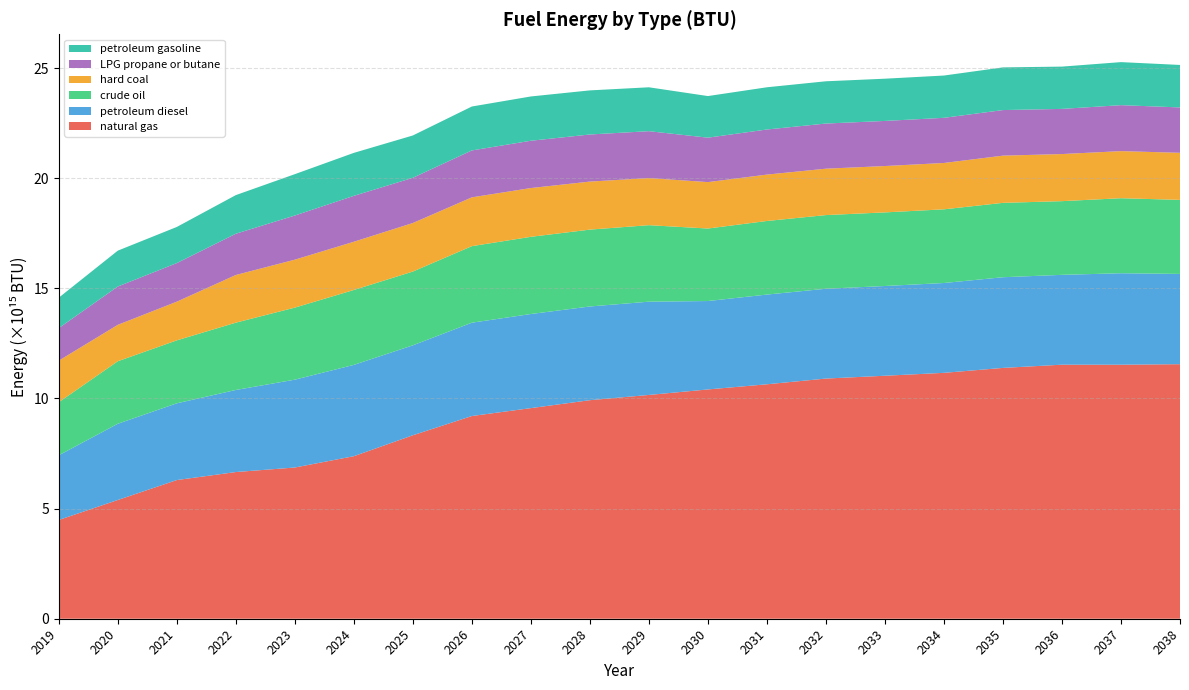

Reading left to right, what are all the values shown in this chart?

natural gas: 2019=4483330999999999.5	2020=5390441000000000.0	2021=6295250000000000.0	2022=6659064000000000.0	2023=6864997000000000.0	2024=7378416000000000.0	2025=8329083000000000.0	2026=9202187999999998.0	2027=9561375000000000.0	2028=9921309000000000.0	2029=10159161000000000.0	2030=10409156000000000.0	2031=10643183000000000.0	2032=10902959000000000.0	2033=11031044000000000.0	2034=11162860000000000.0	2035=11386827000000000.0	2036=11532693999999998.0	2037=11532209999999998.0	2038=11555552000000000.0
petroleum diesel: 2019=2936702875000000.0	2020=3460518686175369.5	2021=3484349063349082.0	2022=3725884254489985.0	2023=3988020161996417.5	2024=4145713428900719.5	2025=4082983268909233.5	2026=4236858624779195.0	2027=4272312087811618.5	2028=4254253421377059.5	2029=4234217565916288.0	2030=4013344114408023.0	2031=4073071648282498.5	2032=4077263260880539.5	2033=4073972752664808.5	2034=4078349721238446.5	2035=4116535865964218.0	2036=4078922144104258.0	2037=4152238170273178.0	2038=4098053553851091.5
crude oil: 2019=2408884127644000.0	2020=2838553606327407.5	2021=2858100908105265.0	2022=3056224556622747.5	2023=3271246318699308.0	2024=3400597098758084.5	2025=3349141540208240.0	2026=3475360609064745.0	2027=3504441959137935.5	2028=3489629008426799.0	2029=3473194232333483.0	2030=3292018752823590.5	2031=3341011352503441.5	2032=3344449599233340.5	2033=3341750499818063.0	2034=3345340788169666.5	2035=3376663670272892.0	2036=3345810328471987.5	2037=3405949136944480.0	2038=3361503216462435.0
hard coal: 2019=1888127795000000.0	2020=1652583388428315.0	2021=1756753854277091.5	2022=2163871748624480.8	2023=2176456918490581.5	2024=2189519495089775.5	2025=2204163135115152.5	2026=2216103053758248.8	2027=2214105545984458.2	2028=2180398097126304.0	2029=2138901713873163.8	2030=2107574173206850.0	2031=2105746093361554.0	2032=2106452306970044.2	2033=2104696273580322.5	2034=2104236284671653.8	2035=2143397096013307.2	2036=2138096535353170.0	2037=2137684049602022.5	2038=2137305607780432.2
LPG propane or butane: 2019=1475922862260000.0	2020=1739181272877041.2	2021=1751157901083584.2	2022=1872548224115565.2	2023=2004292018219358.2	2024=2083545217386988.2	2025=2052018406120914.5	2026=2129352806410514.5	2027=2147170944255271.5	2028=2138095052077145.2	2029=2128025467785445.5	2030=2017019284789379.2	2031=2047037041608494.8	2032=2049143654747962.0	2033=2047489917032309.5	2034=2049689686045450.2	2035=2068881210153021.2	2036=2049977373302381.8	2037=2086824410200100.2	2038=2059592402889811.5
petroleum gasoline: 2019=1381937220783000.0	2020=1628431536724950.0	2021=1639645502387598.5	2022=1753305782291315.2	2023=1876660232130531.2	2024=1950866648059457.2	2025=1921347440074241.2	2026=1993757244773305.2	2027=2010440737198517.0	2028=2001942790907773.5	2029=1992514430058885.0	2030=1888577036078542.2	2031=1916683285052305.0	2032=1918655750674771.5	2033=1917107321714756.0	2034=1919167011115955.0	2035=1937136433614903.0	2036=1919436378667921.5	2037=1953937024376837.8	2038=1928439130509201.8